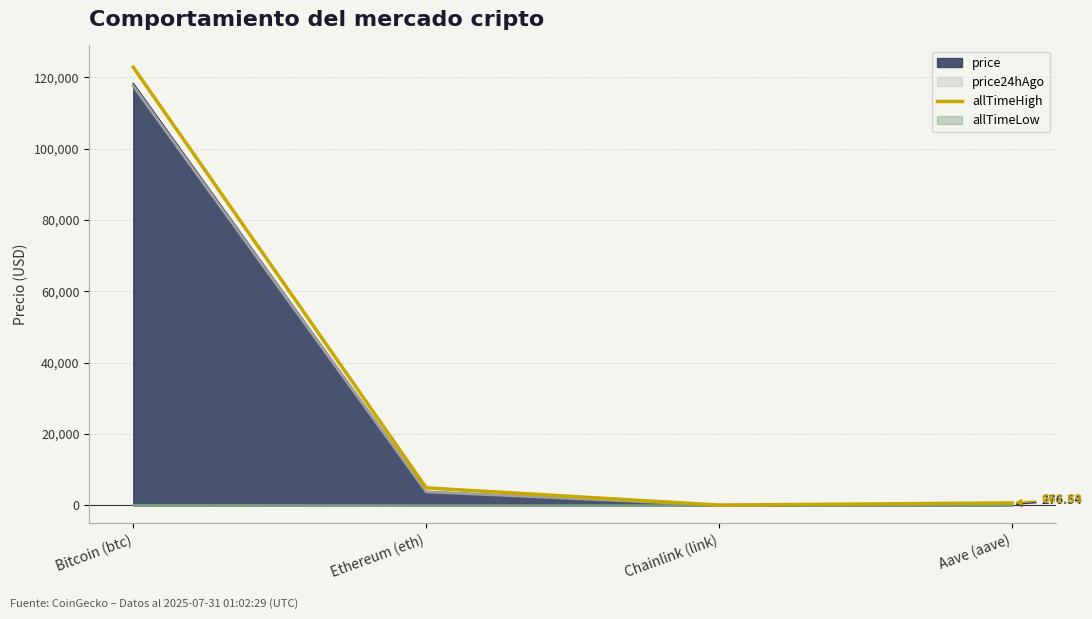

The value at Chainlink (link) is 84.1. True or false?

False